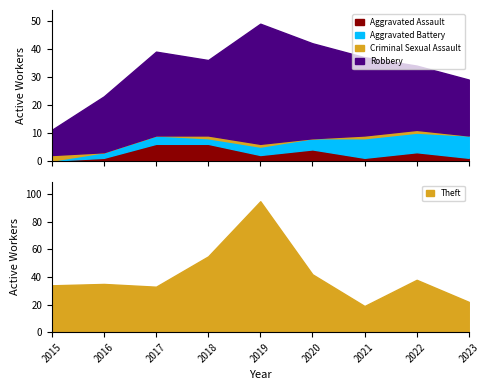

What value does the Aggravated Battery series have at 2016?

2